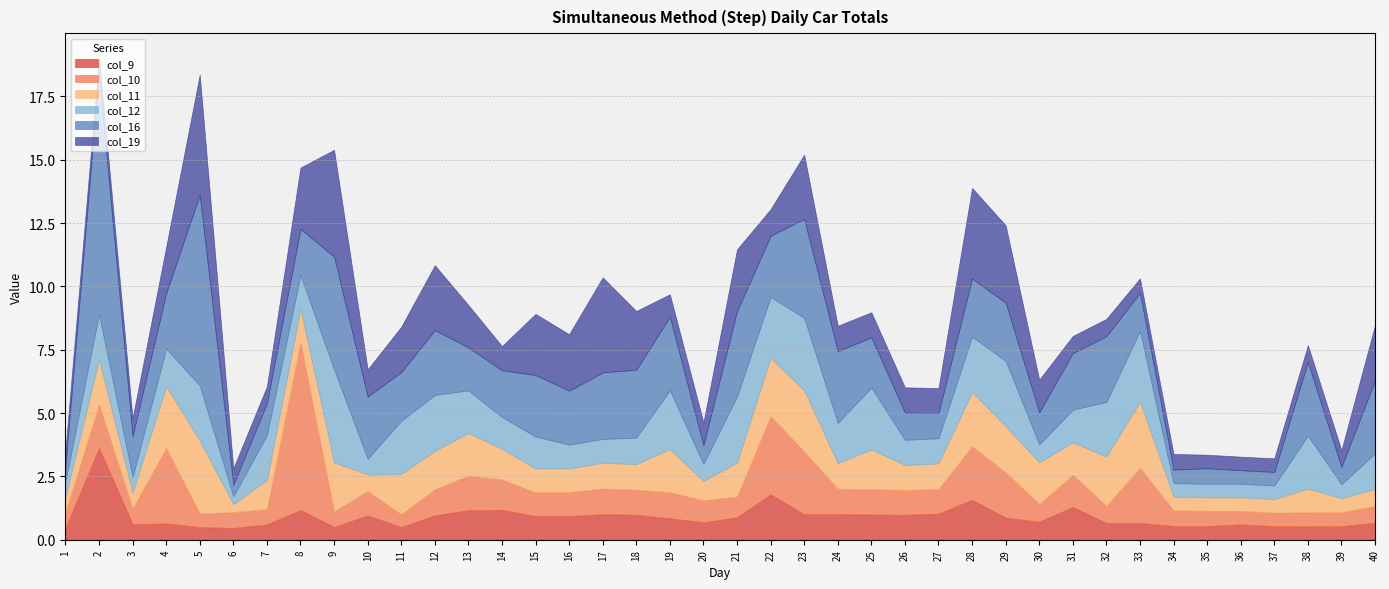

In col_12, how many points are lower than both neighbors (excluding endpoints)?

10